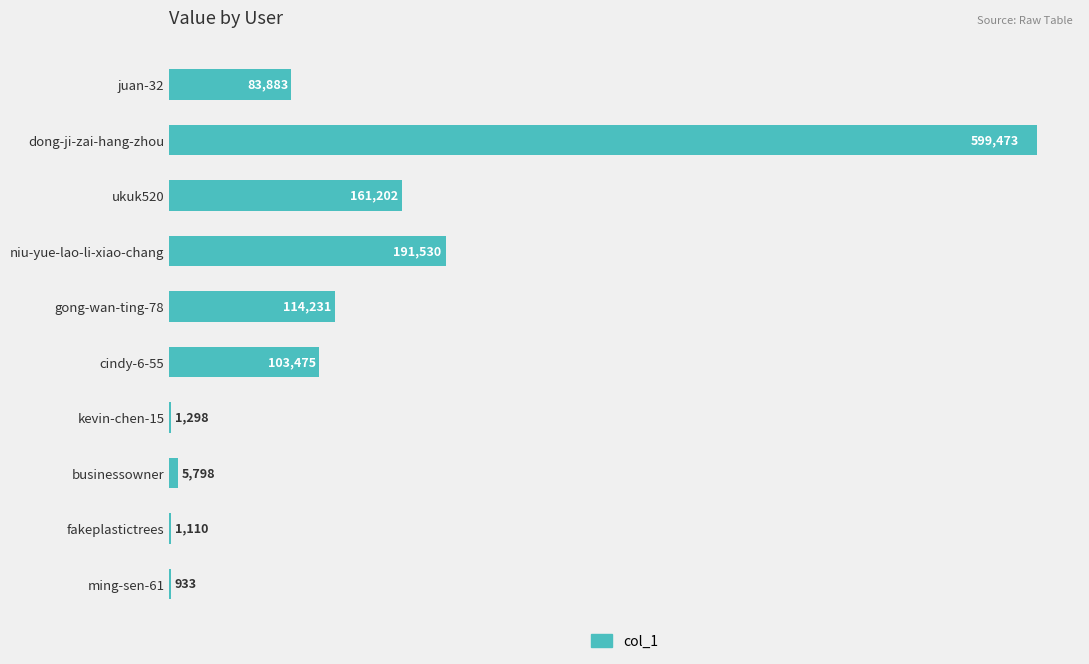

How many series are shown in this chart?

1